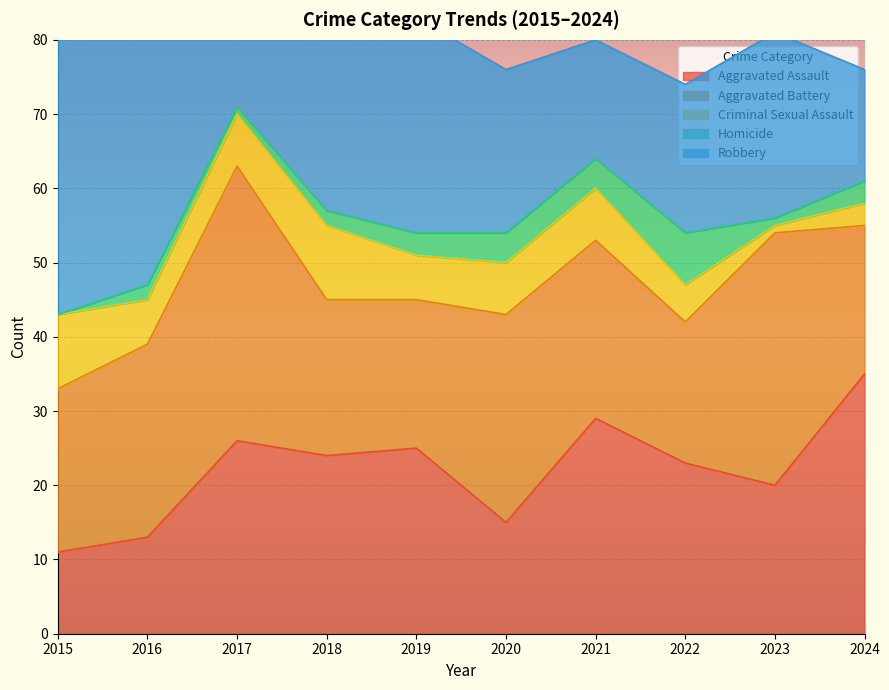

Reading left to right, transcribe all the data shown in this chart.

Aggravated Assault: 11	13	26	24	25	15	29	23	20	35
Aggravated Battery: 22	26	37	21	20	28	24	19	34	20
Criminal Sexual Assault: 10	6	7	10	6	7	7	5	1	3
Homicide: 0	2	1	2	3	4	4	7	1	3
Robbery: 47	62	29	38	29	22	16	20	25	15